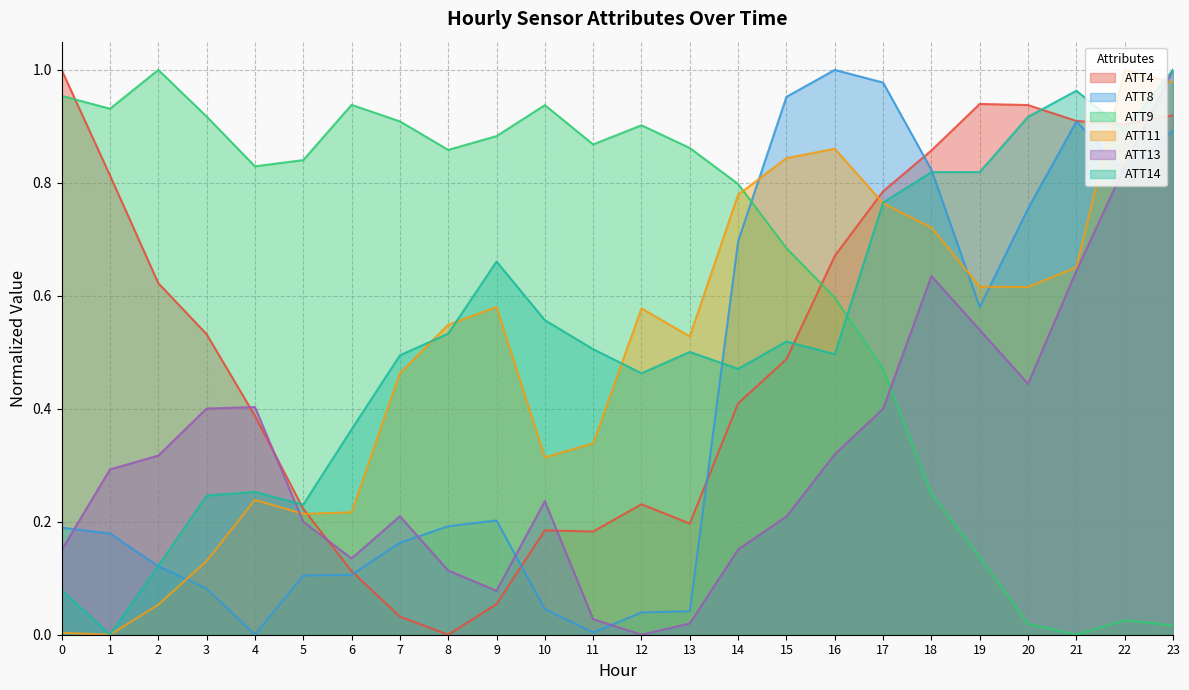

What is the average value of the ATT11 series?

0.5